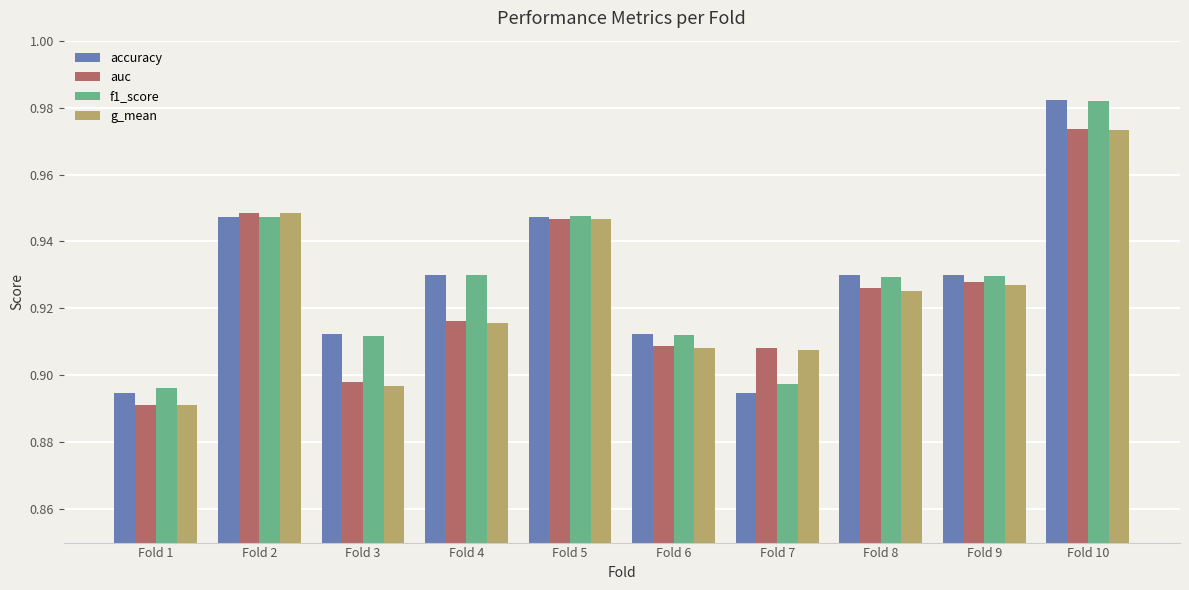

True or false: f1_score has a value of 1.6 at Fold 8.

False